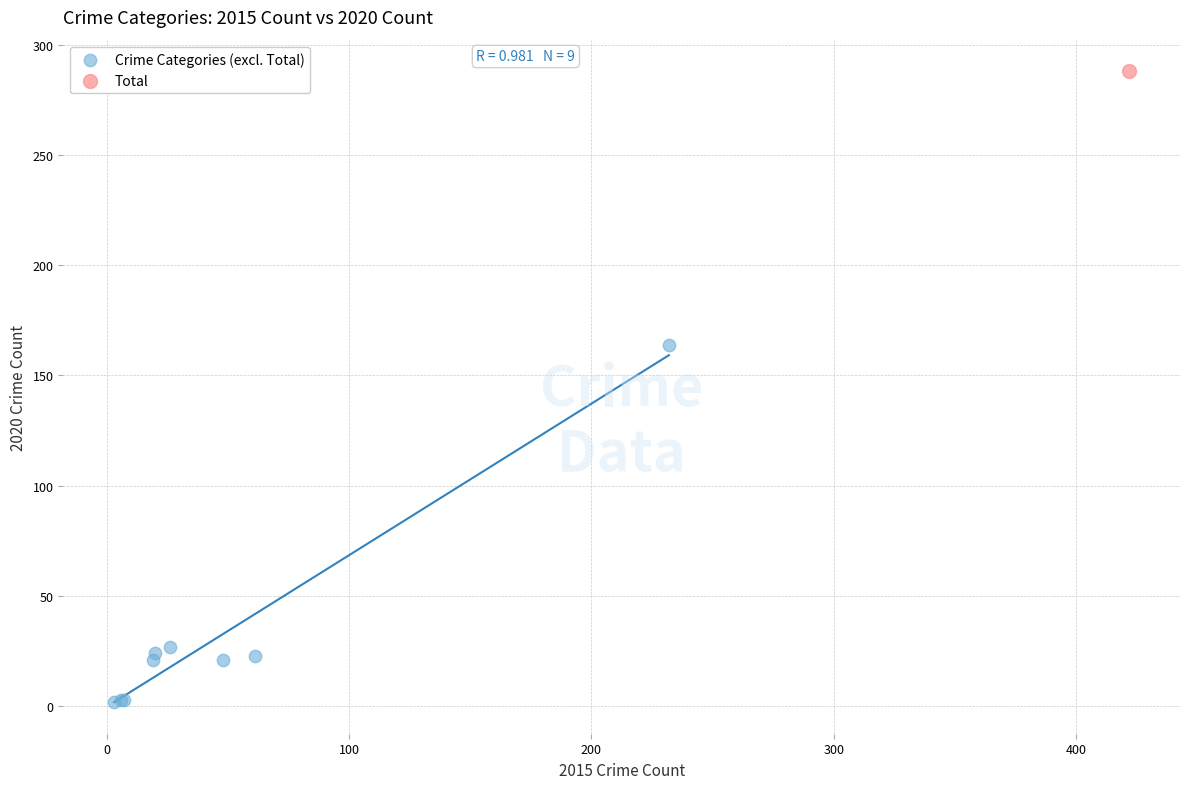

What are all the series names shown in the legend?

Crime Categories (excl. Total), Total